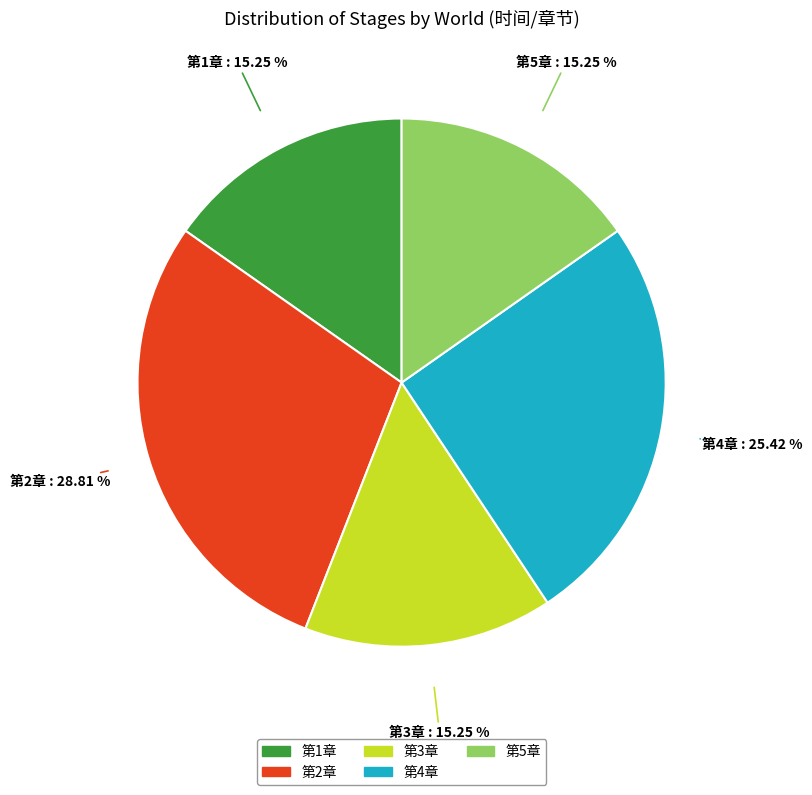

Is there any slice that represents more than half of the pie?

No